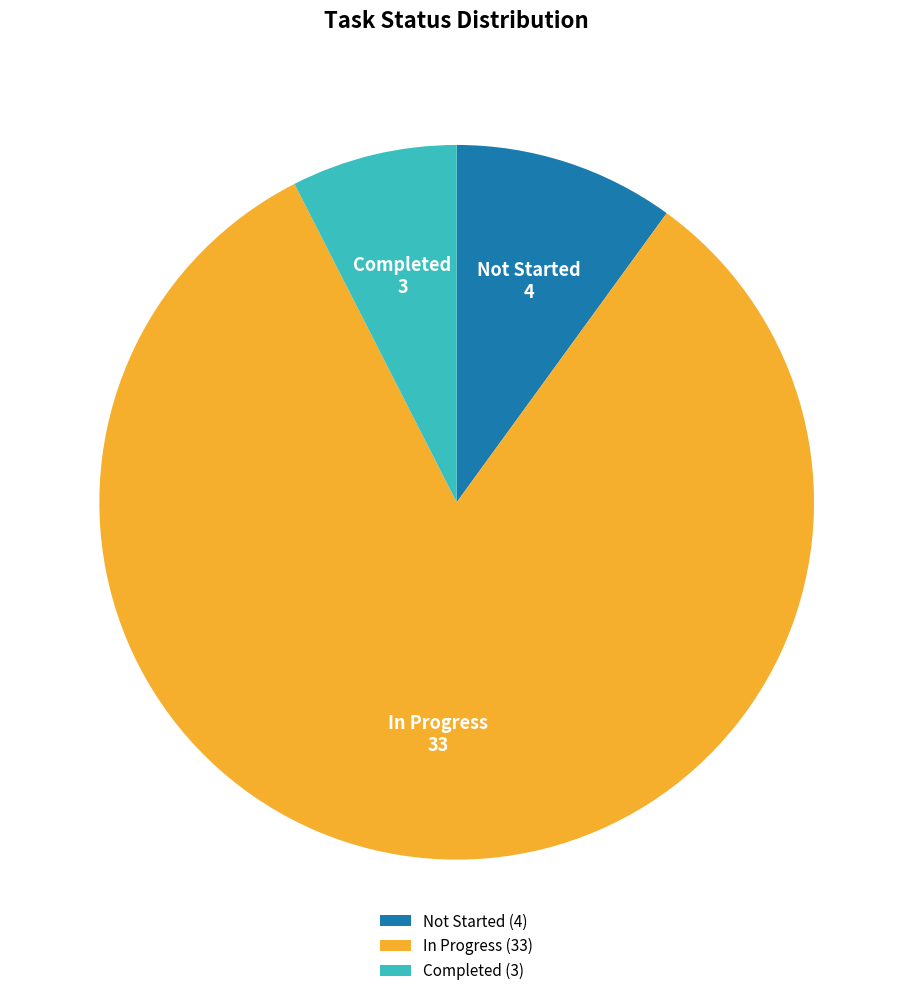

Is the sum of In Progress and Not Started greater than half?

Yes